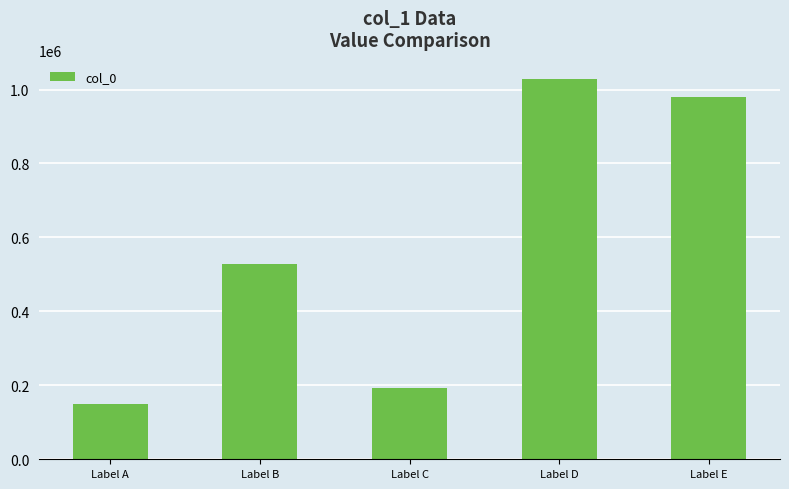

How many data points does each series have?

5